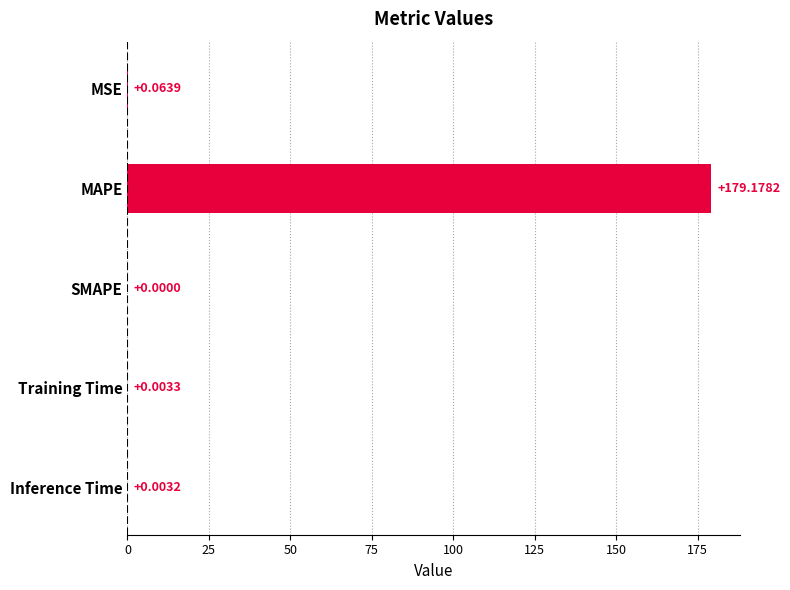

Which category has the highest value across all series?

MAPE